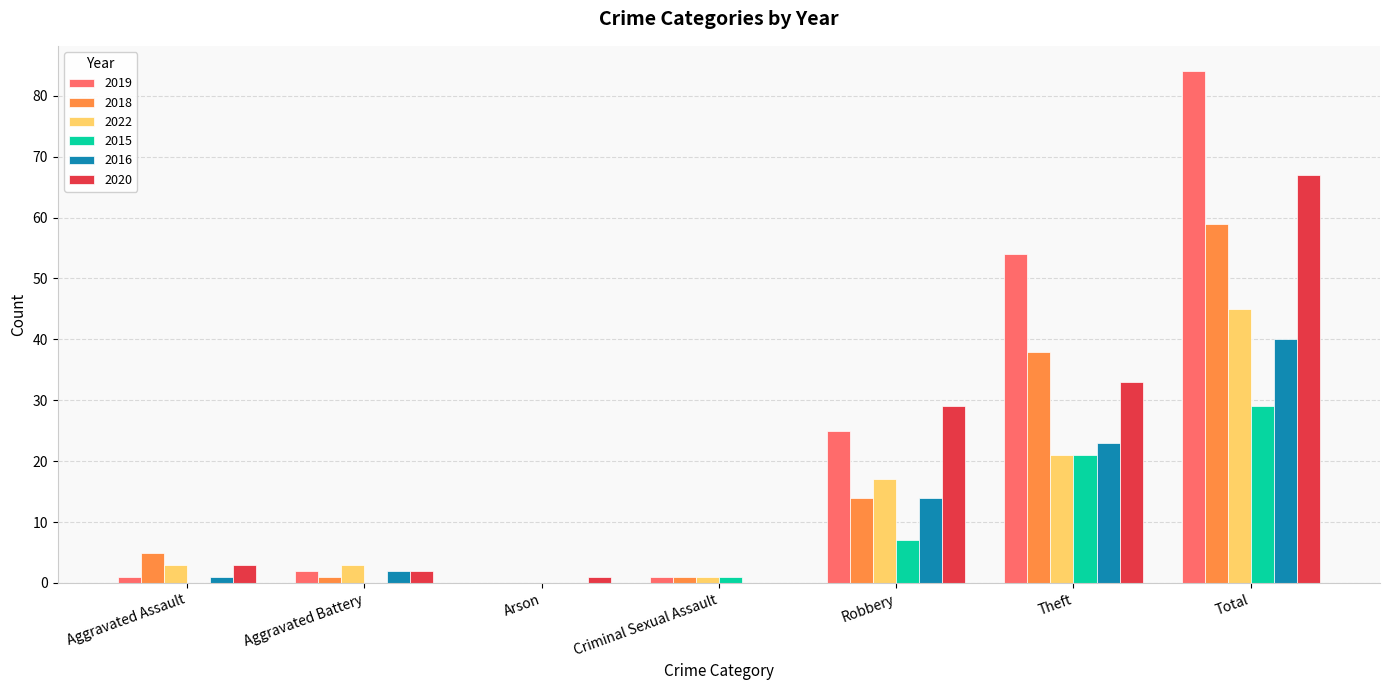

At which label is 2022 closest to 22?

Theft